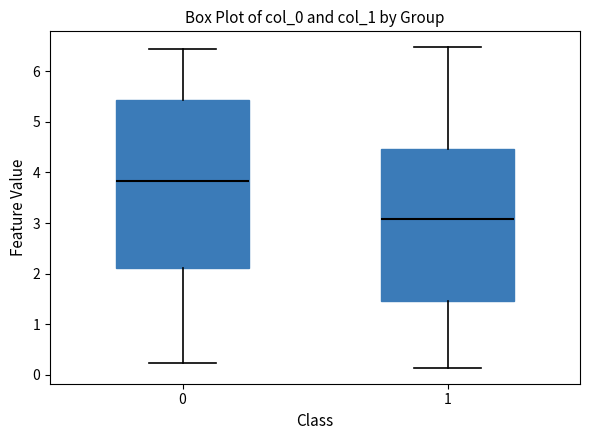

Reading left to right, read every box against the y-axis: the position of its median line, the range the box covers, and the ends of its whiskers. The values are not printed on the chart, so give them approximately, as read against the axis.

0: median 3.8, box 2.1 to 5.4, whiskers 0.2 to 6.4
1: median 3.1, box 1.5 to 4.5, whiskers 0.1 to 6.5